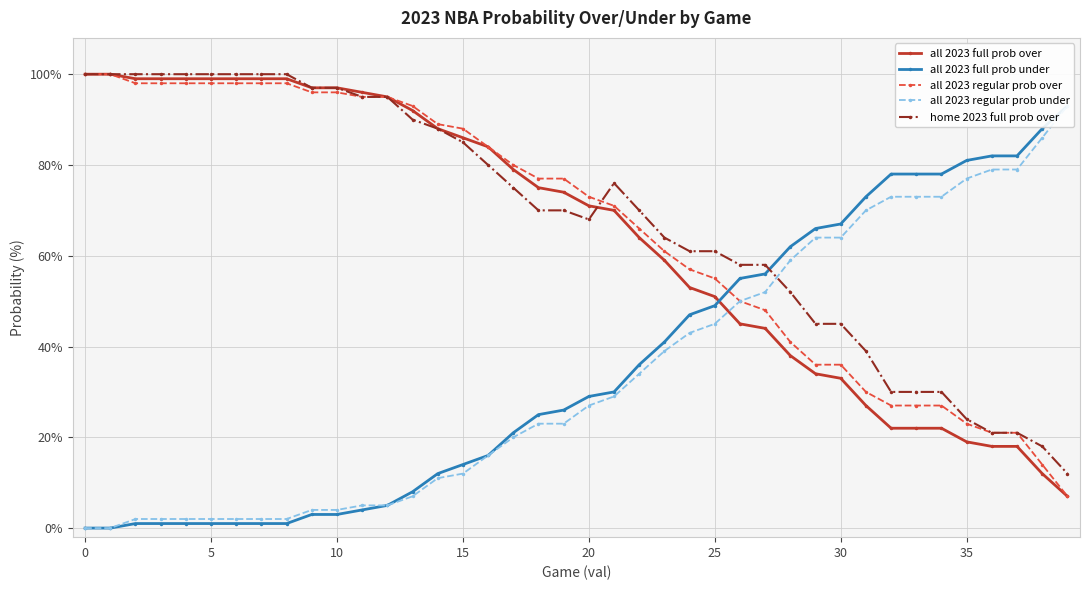

What is the label of the 33rd point from the left?

32